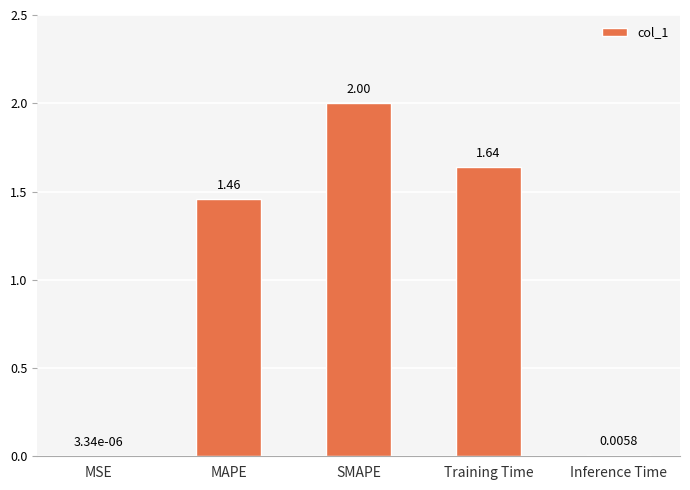

What is the sum of all values?

5.1